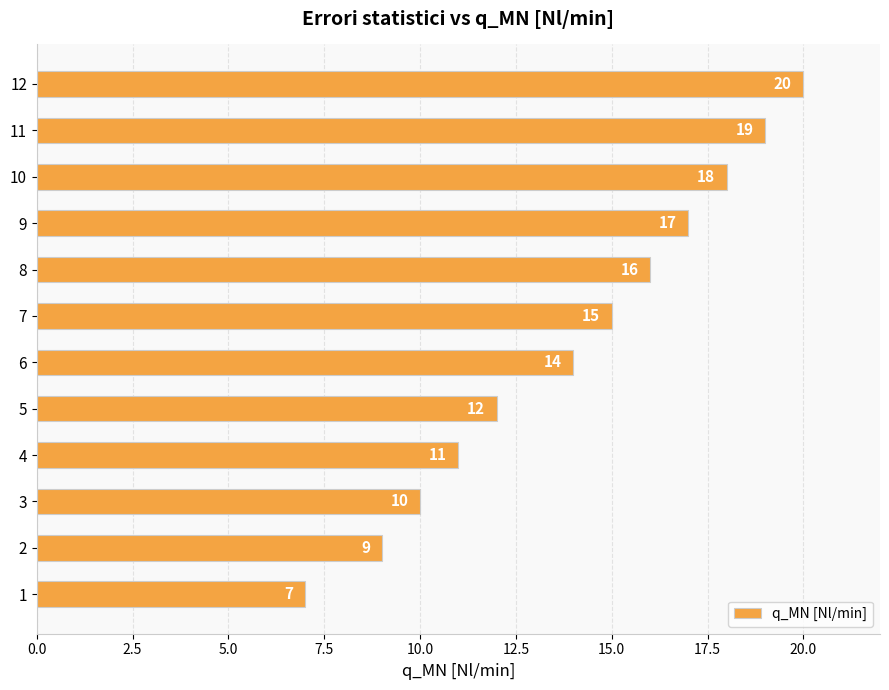

Reading bottom to top, what are all the values shown in this chart?

1=7	2=9	3=10	4=11	5=12	6=14	7=15	8=16	9=17	10=18	11=19	12=20